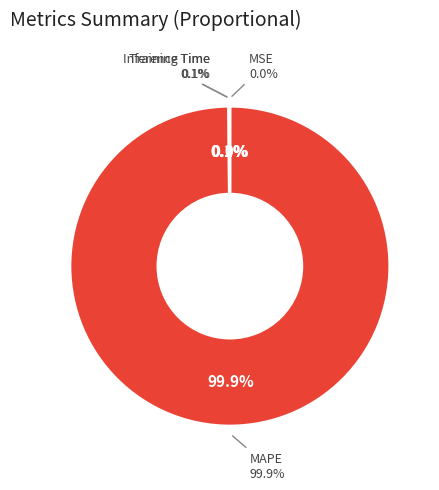

Which slice is the largest?

MAPE